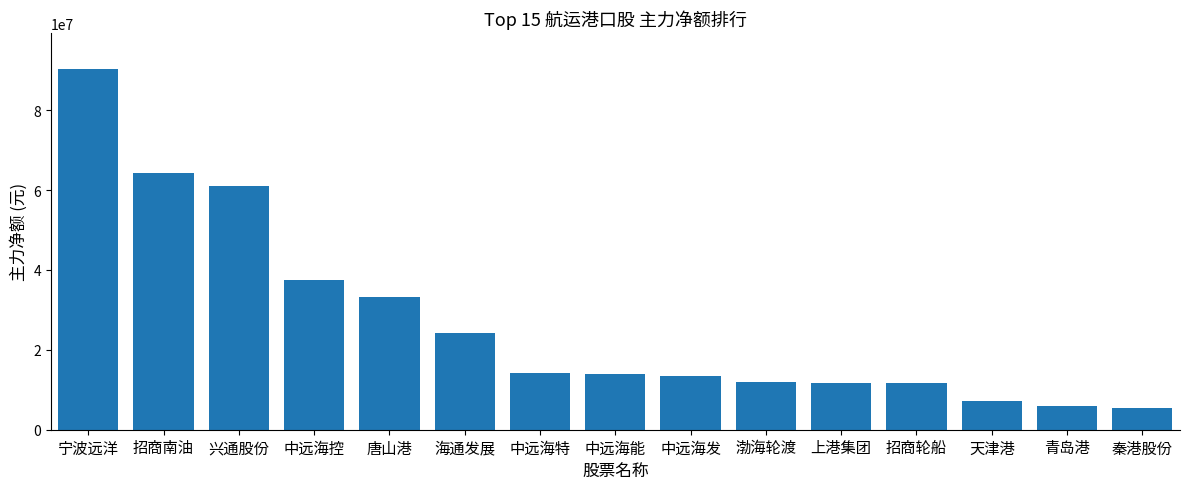

What is the change in value from 宁波远洋 to 上港集团?

-78585411